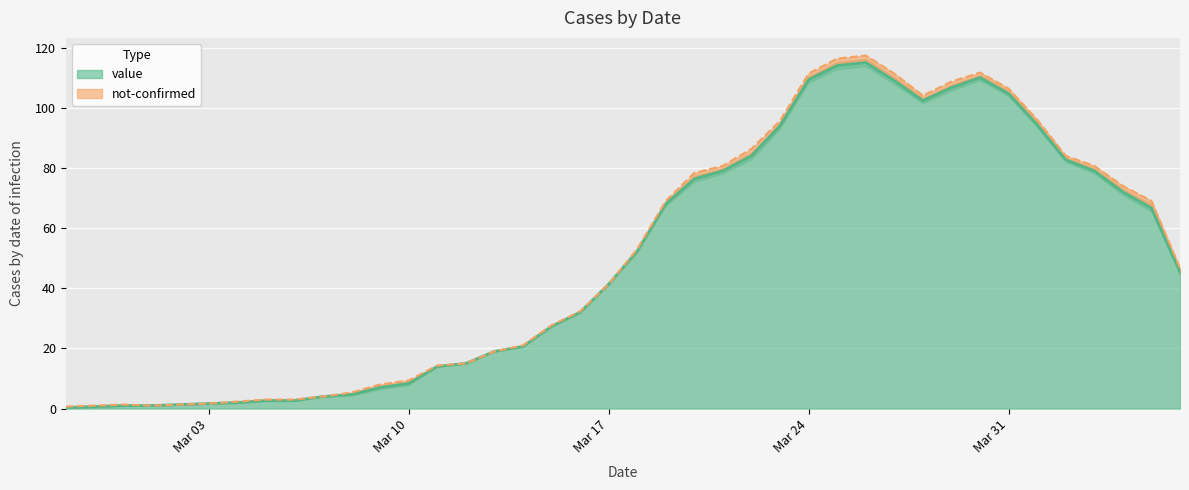

Which has a higher value, 2020-03-10 or 2020-03-01?

2020-03-10